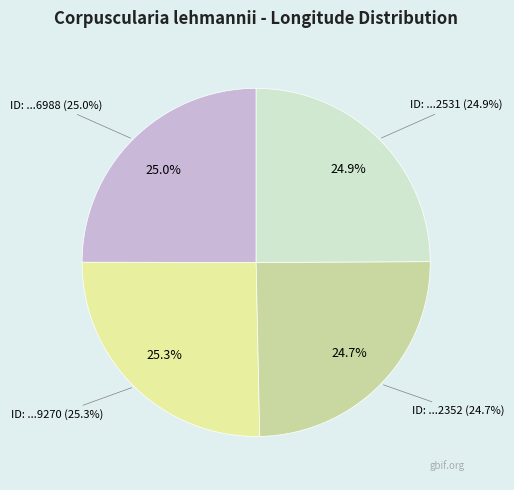

What is the largest slice in the pie chart?

287279270